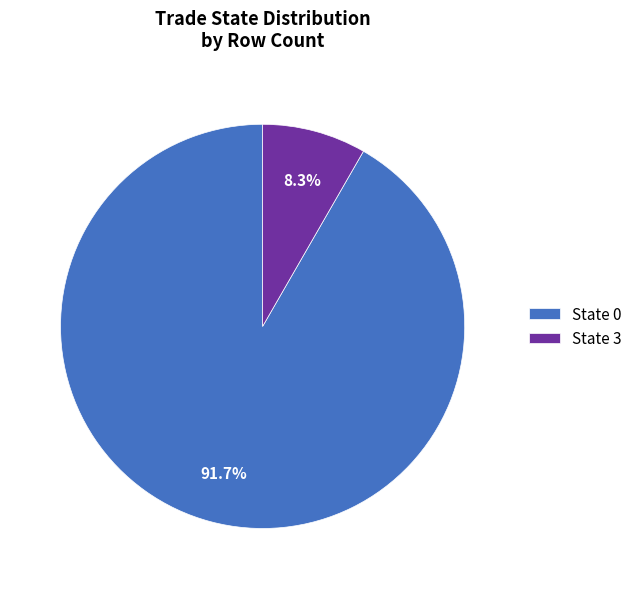

To the nearest percent, what is the difference between the largest and smallest slice percentages?

83%